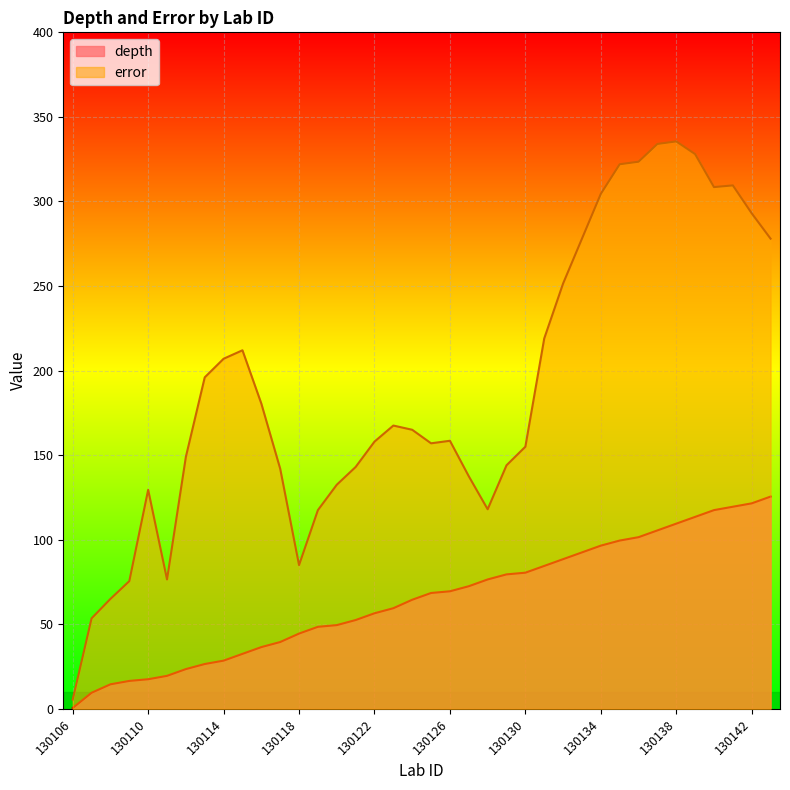

True or false: depth and error intersect in this chart.

False